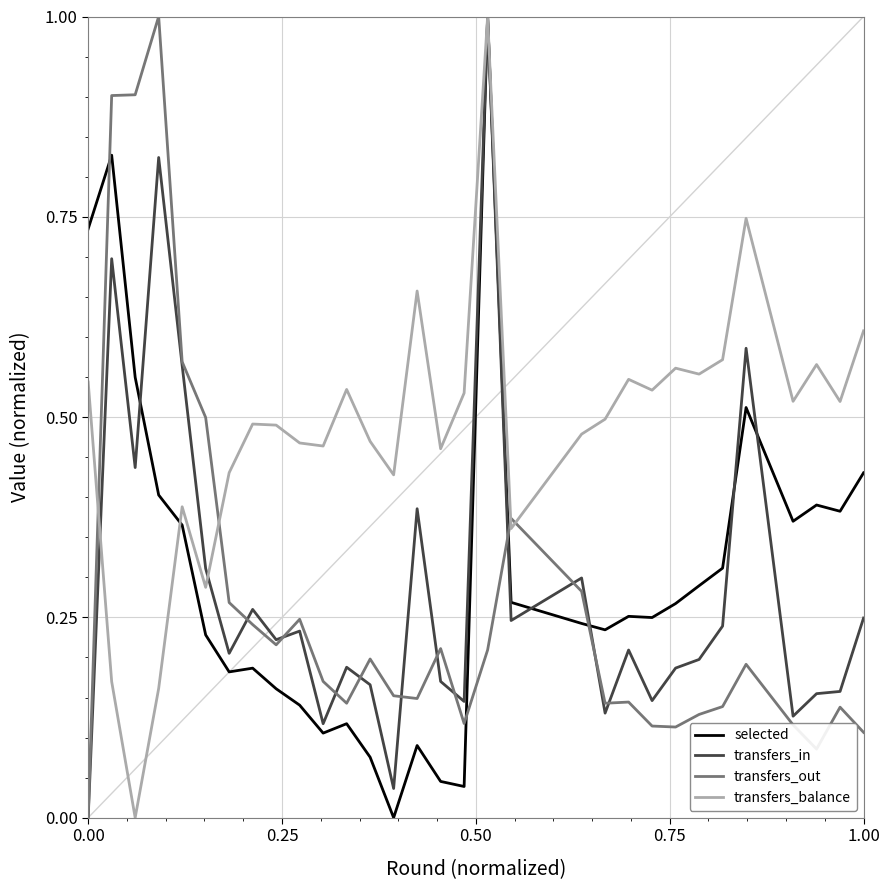

What is the difference between the second highest and second lowest values in the transfers_balance series?

0.6